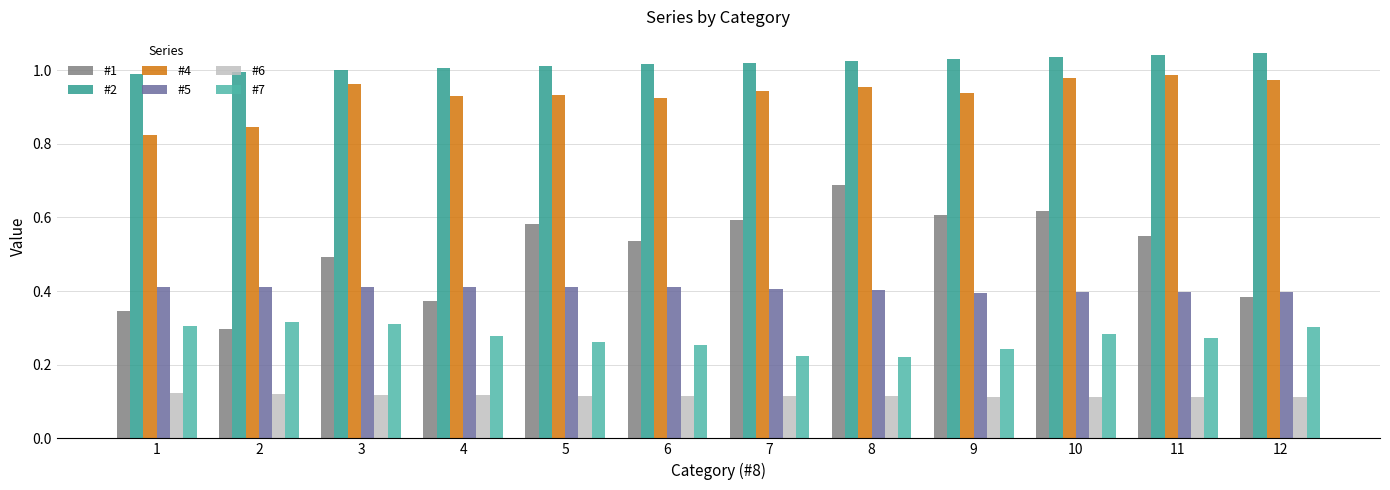

List the series in order of their peak value, lowest first.

#6, #7, #5, #1, #4, #2